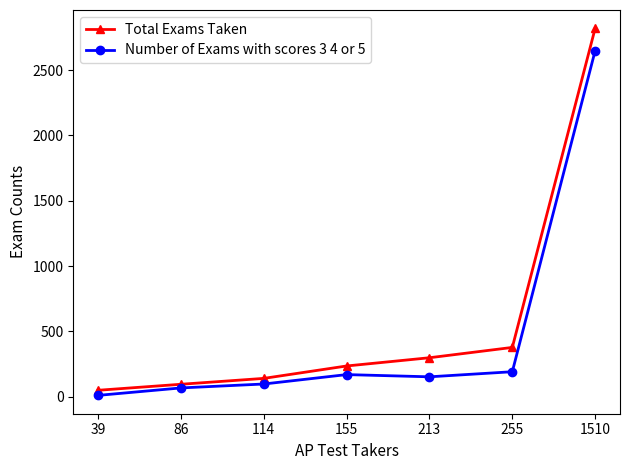

List the series in order of their peak value, highest first.

Total Exams Taken, Number of Exams with scores 3 4 or 5